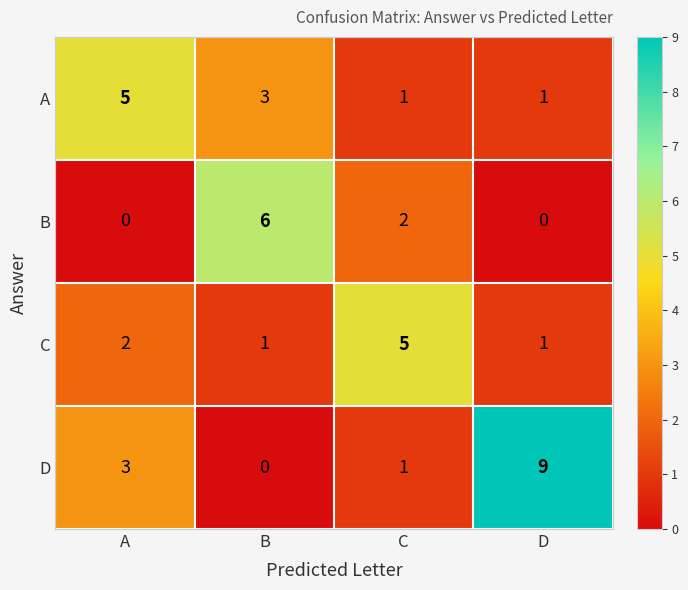

What is the maximum value shown in the chart?

9